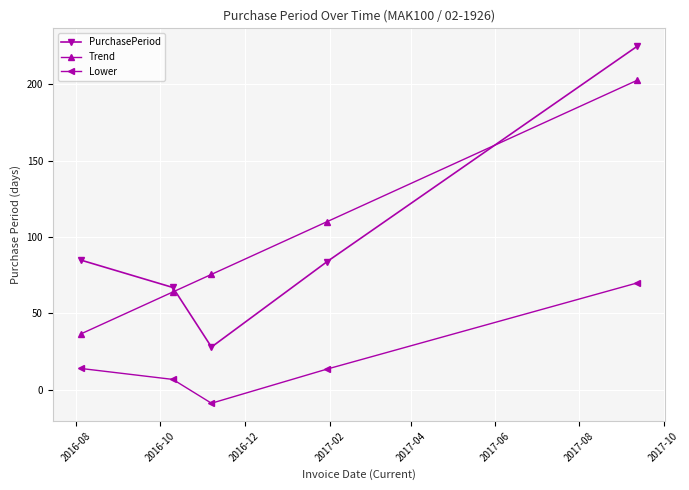

What is the difference between the second highest and minimum values in the Trend series?

73.6